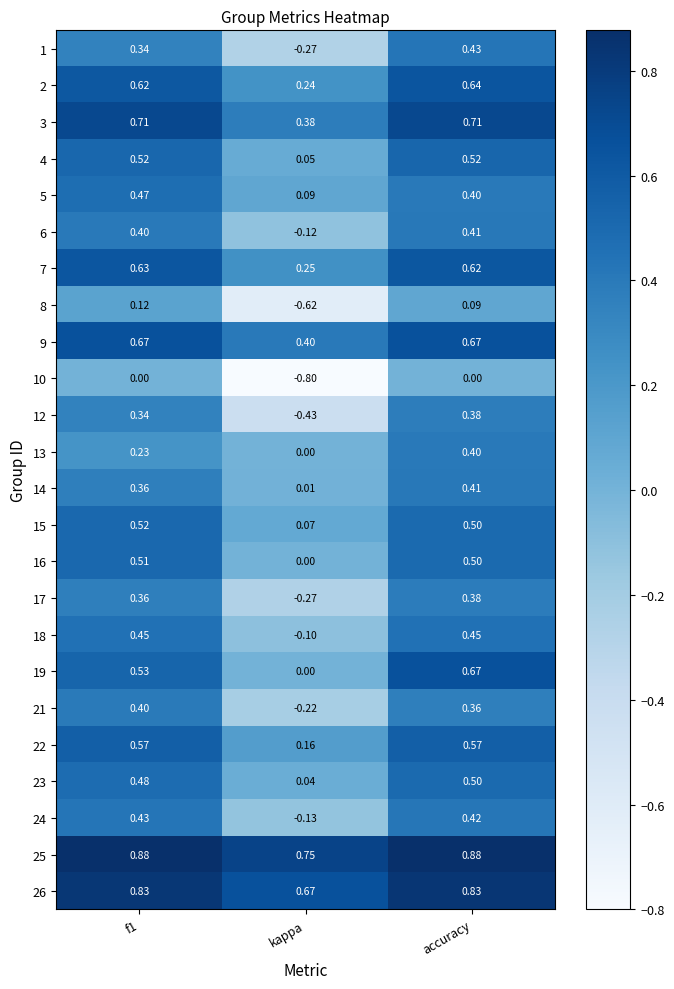

At which label does 19 reach its minimum?

kappa